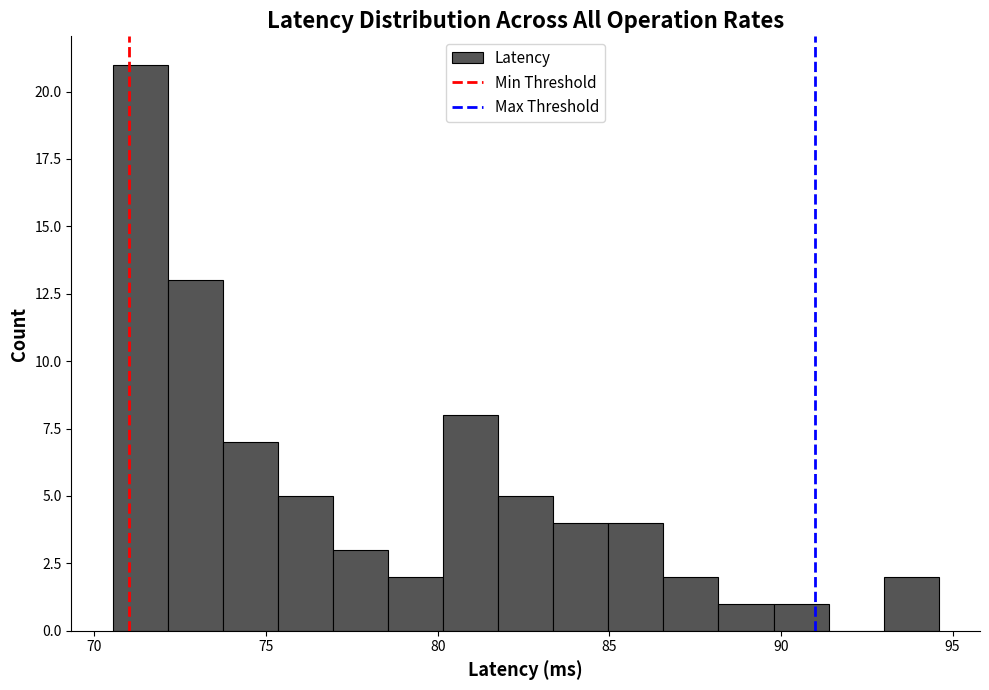

Around what value on the x-axis is the tallest bar? Give the approximate position of its centre, as read against the axis.

71.5